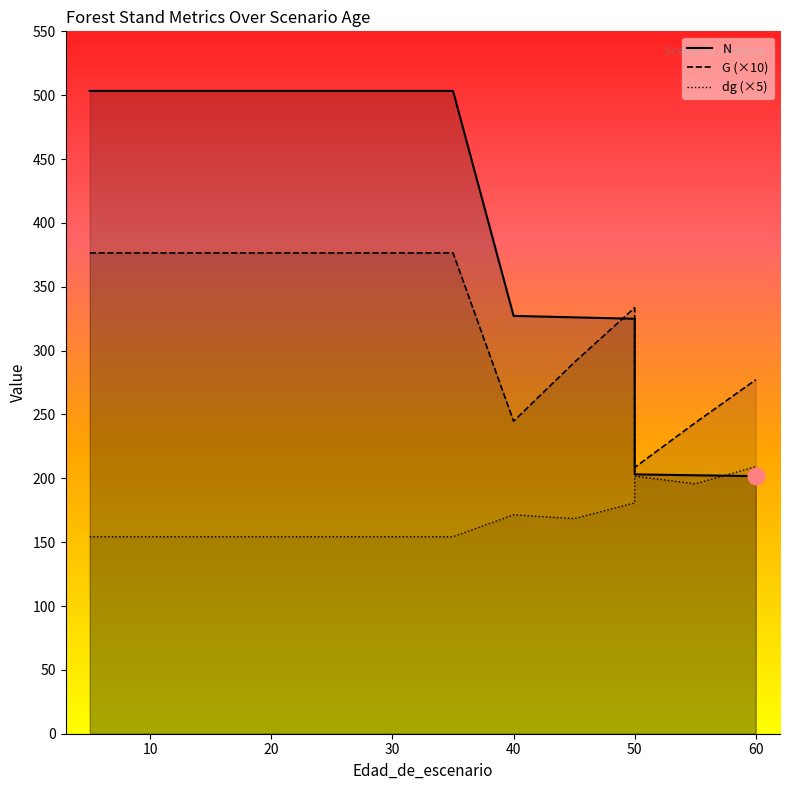

What is the difference between the dg values at 15 and 55?

41.4